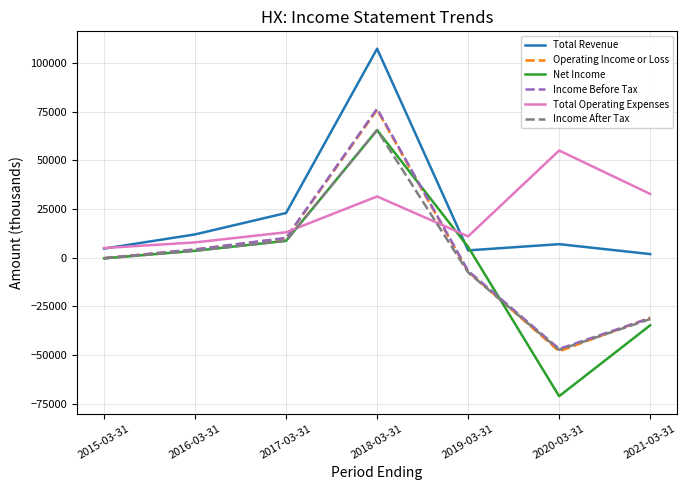

What is the average value of the Total Revenue series?

22729